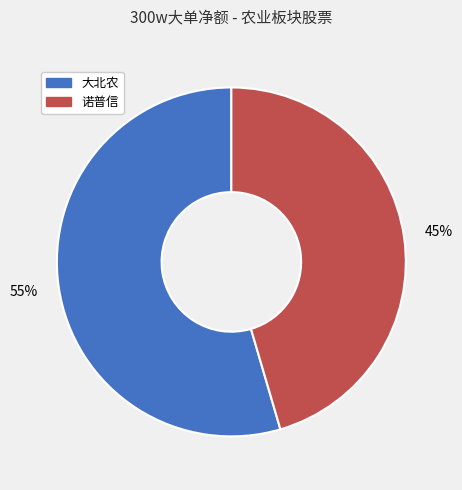

Is it true that 大北农 is 55% of the pie?

True